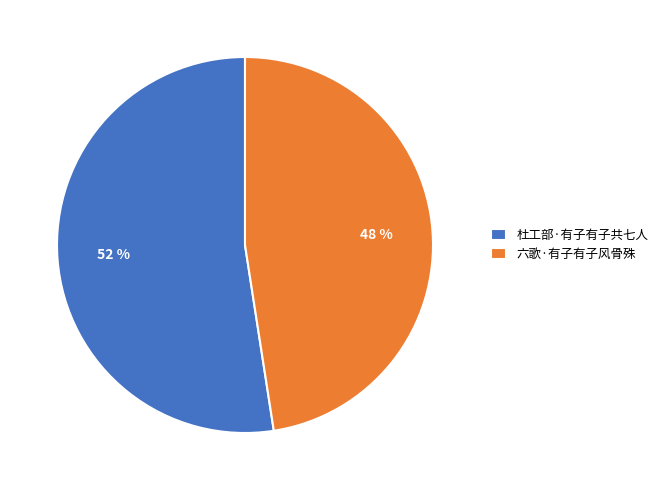

Rank the categories by value from highest to lowest.

杜工部·有子有子共七人, 六歌·有子有子风骨殊